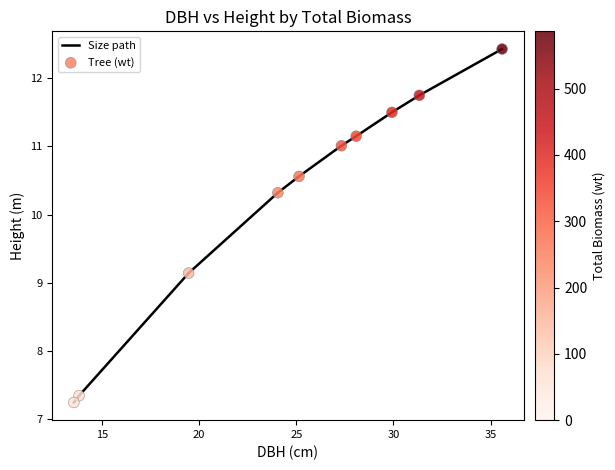

What is the minimum value shown in the chart?

7.2